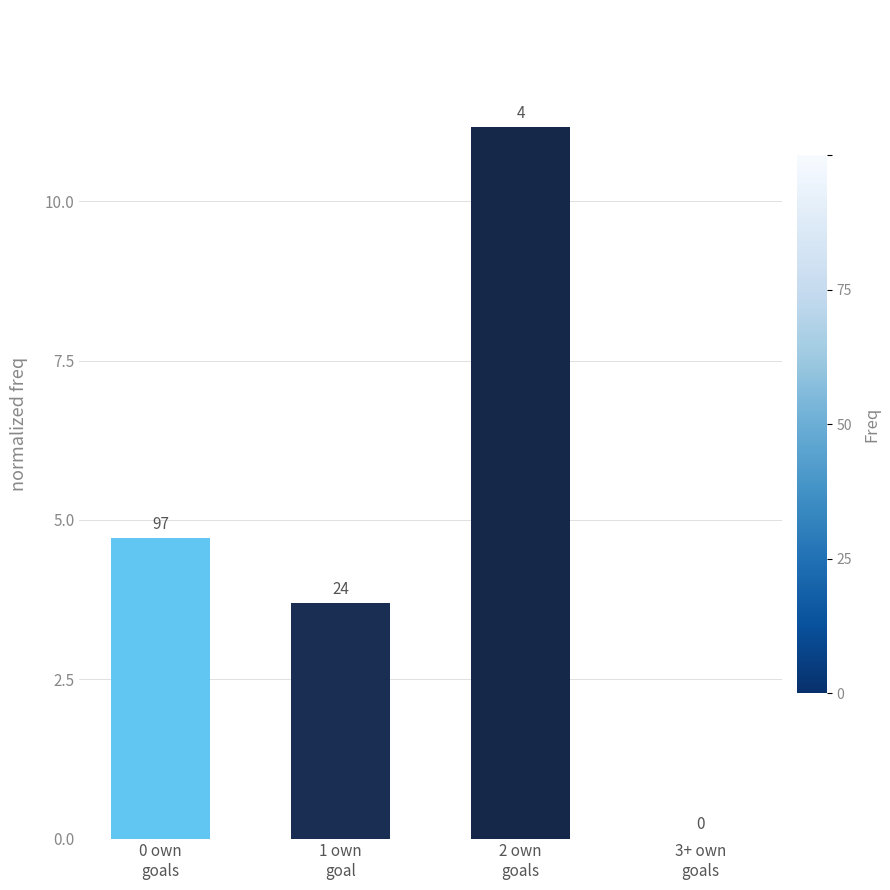

What is the label of the 2nd bar from the left?

1 own
goal